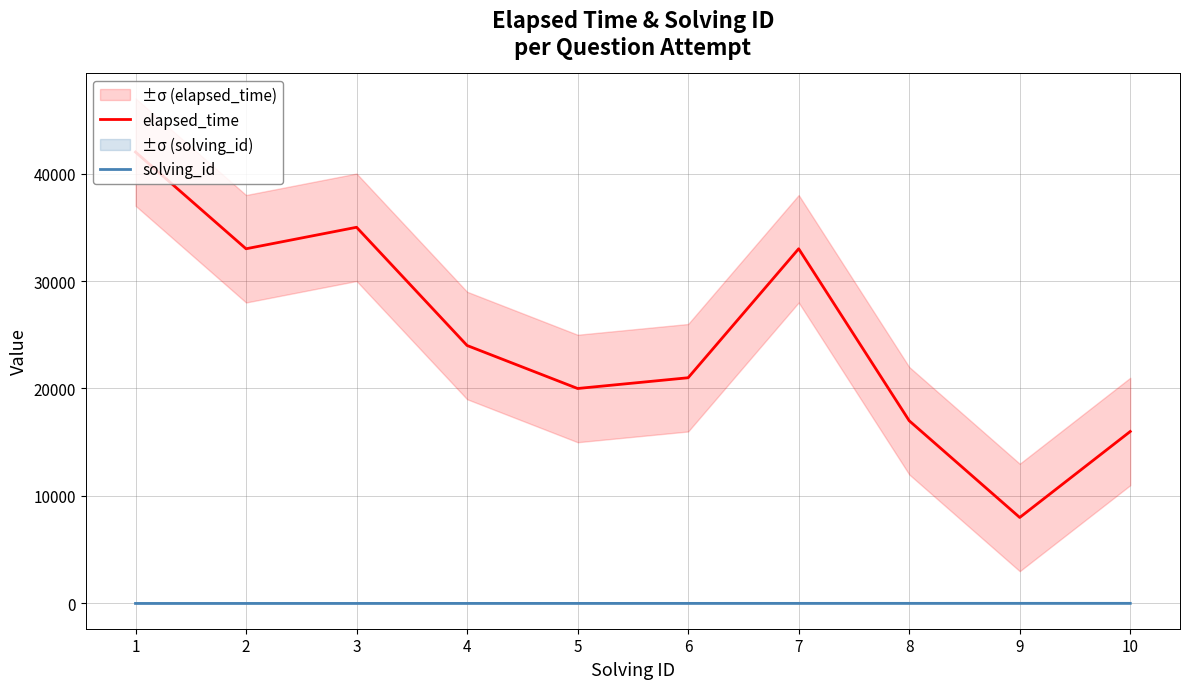

What is the spread (max minus min) of values at 10?

15990